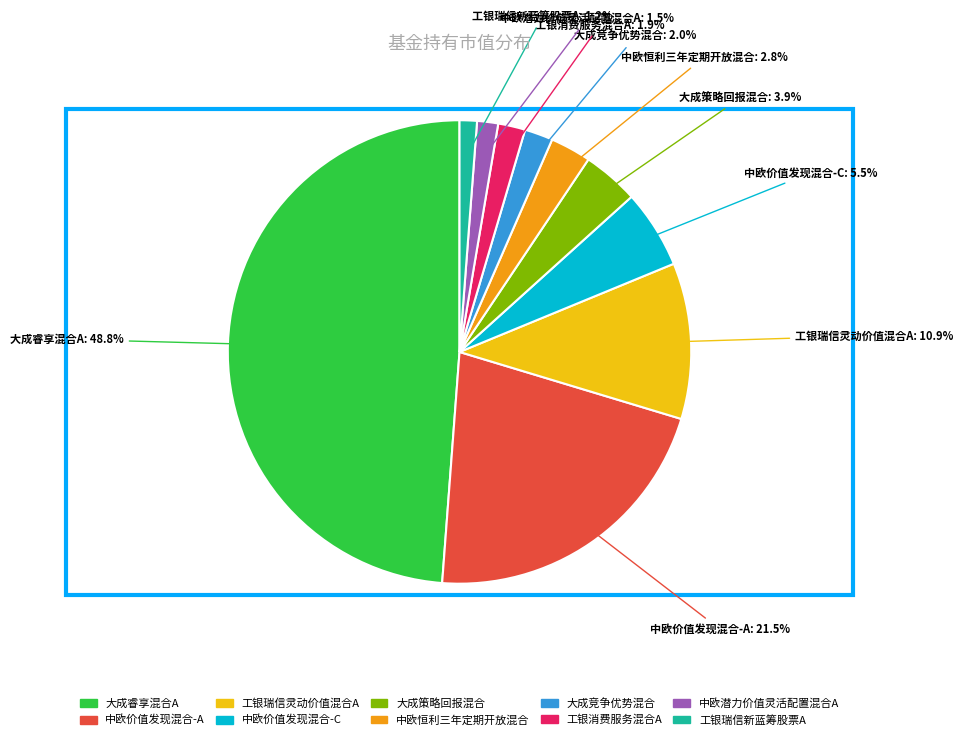

How many segments does this pie chart have?

10